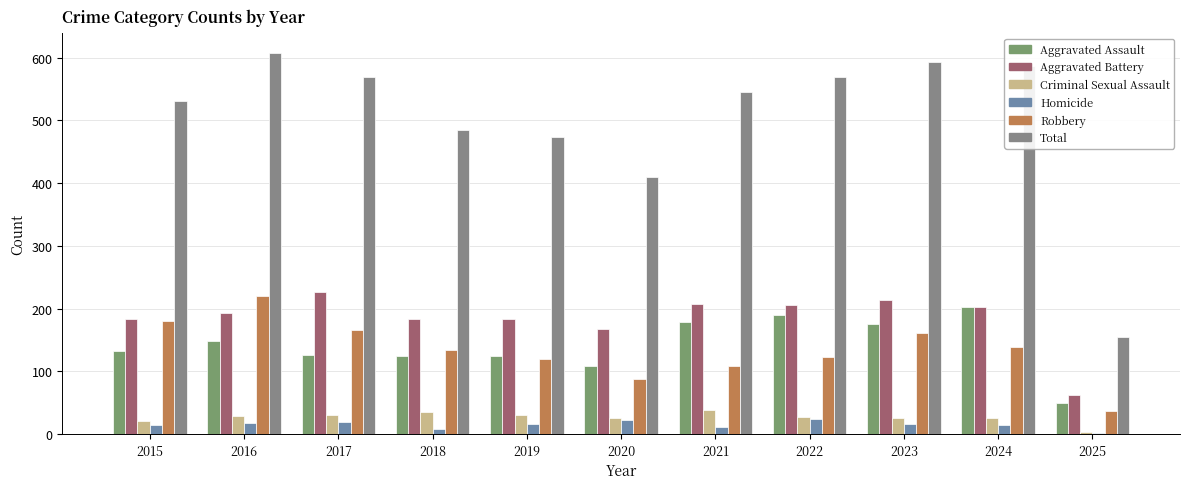

Reading left to right, list all the values displayed in this chart.

Aggravated Assault: 2015=132	2016=149	2017=126	2018=124	2019=124	2020=108	2021=179	2022=190	2023=176	2024=203	2025=49
Aggravated Battery: 2015=183	2016=193	2017=226	2018=184	2019=184	2020=168	2021=208	2022=205	2023=214	2024=203	2025=63
Criminal Sexual Assault: 2015=21	2016=28	2017=31	2018=35	2019=30	2020=25	2021=38	2022=27	2023=26	2024=26	2025=4
Homicide: 2015=15	2016=18	2017=20	2018=8	2019=16	2020=22	2021=12	2022=24	2023=16	2024=15	2025=2
Robbery: 2015=180	2016=220	2017=166	2018=134	2019=120	2020=87	2021=108	2022=123	2023=161	2024=139	2025=36
Total: 2015=531	2016=608	2017=569	2018=485	2019=474	2020=410	2021=545	2022=569	2023=593	2024=586	2025=154